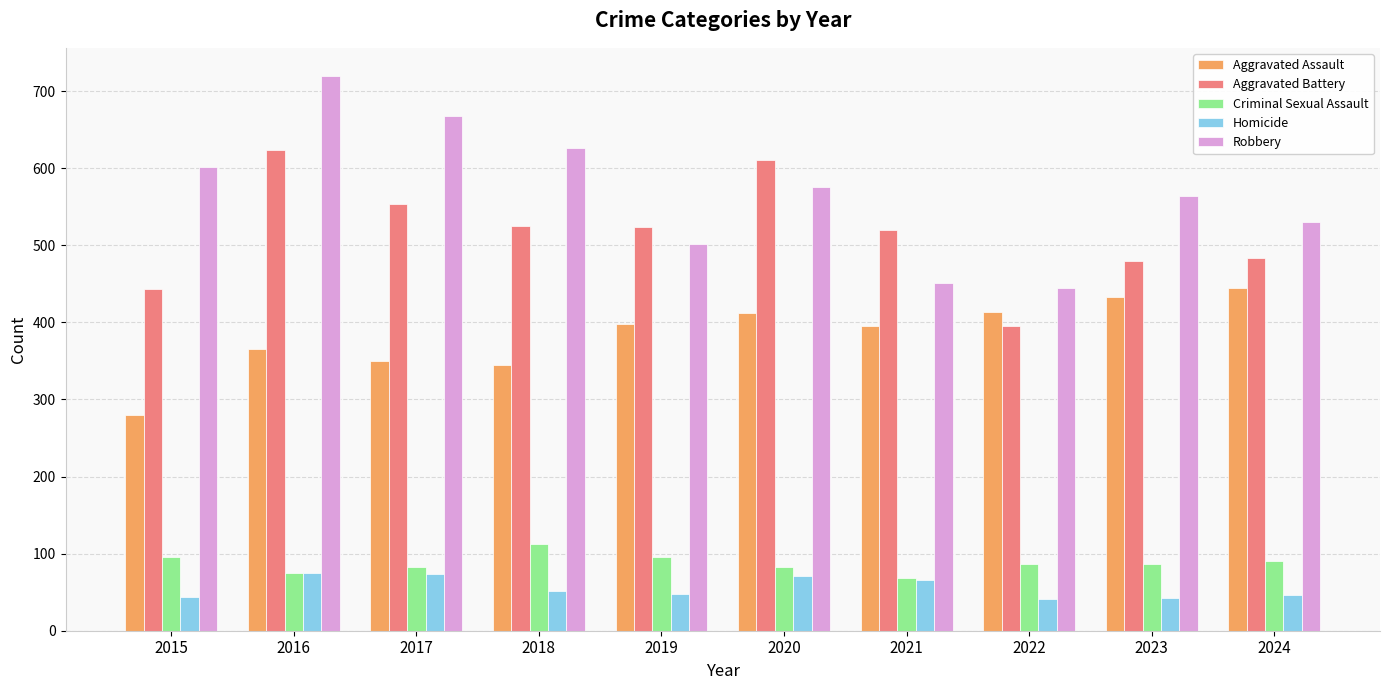

Between 2016 and 2021, which series saw the biggest shift?

Robbery